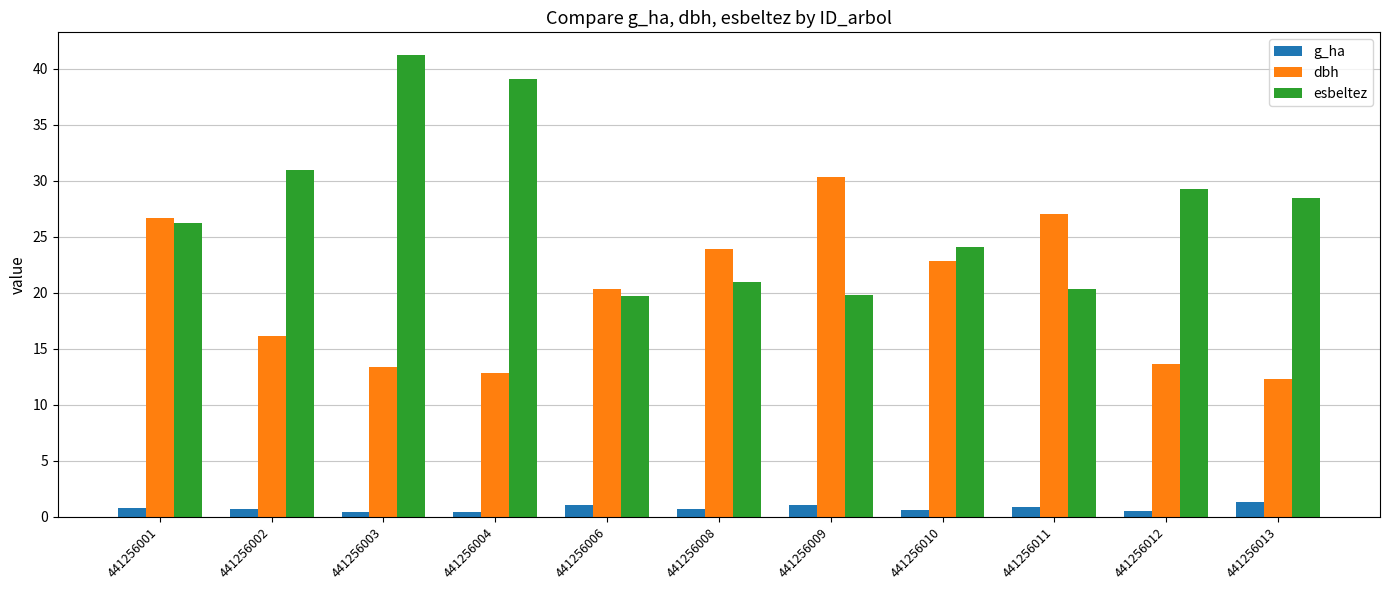

What is the average value of the dbh series?

19.9